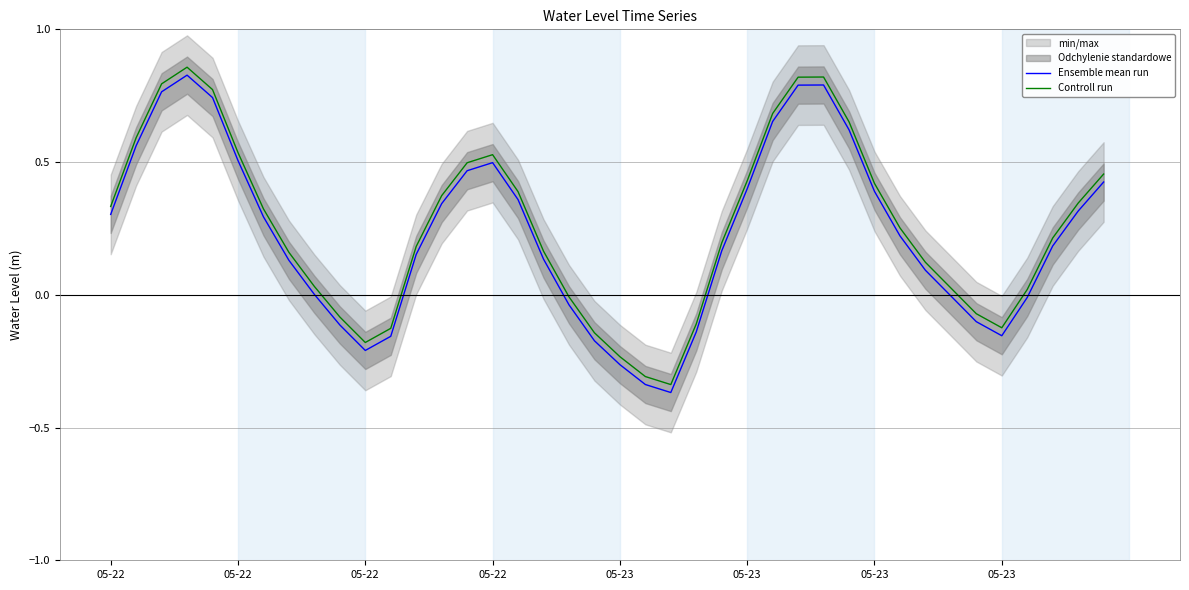

True or false: Ensemble mean run and Controll run intersect in this chart.

False